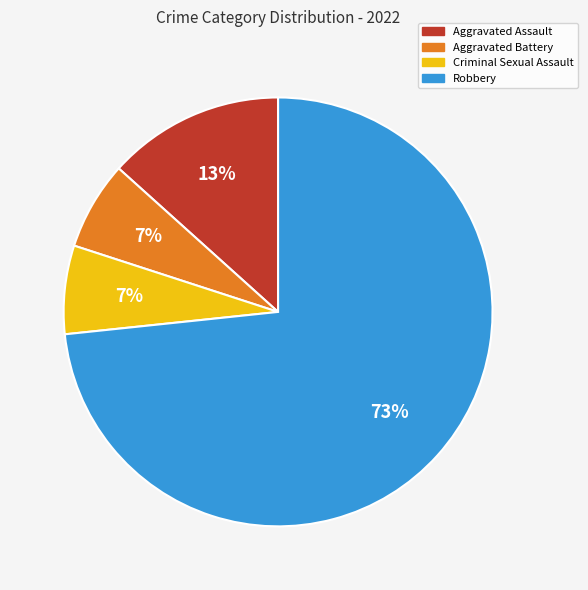

How many segments does this pie chart have?

4